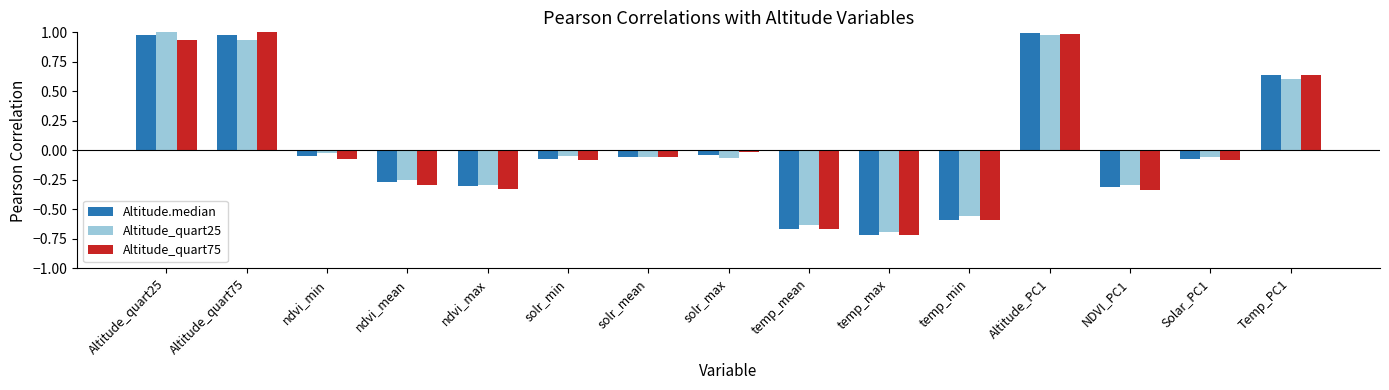

How many bars are there in total?

45